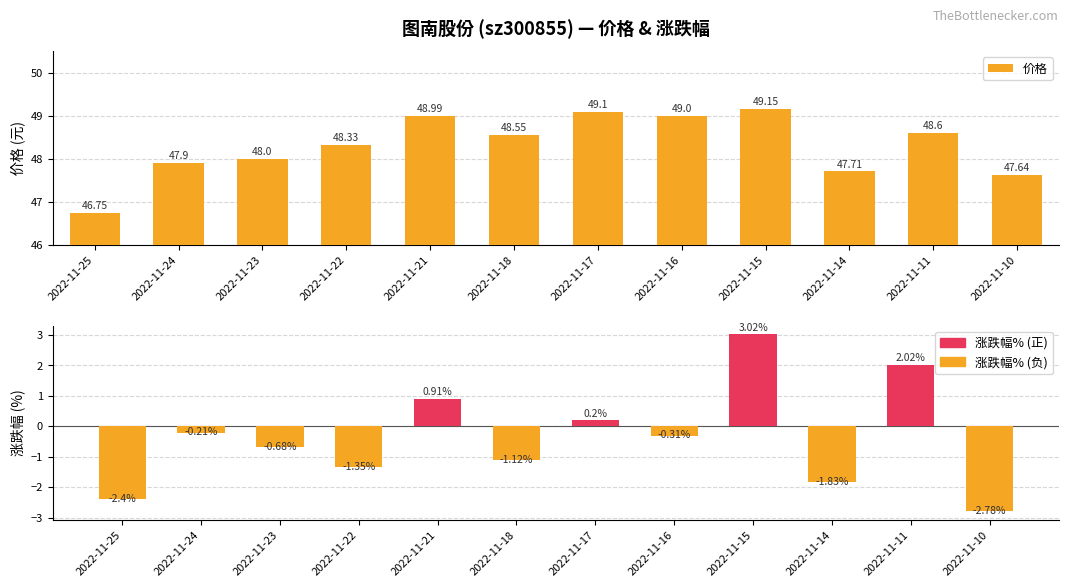

What is the value of the 价格 bar at the 5th from the left?

49.0